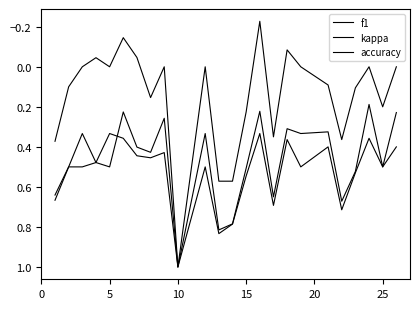

True or false: f1 and kappa intersect in this chart.

False